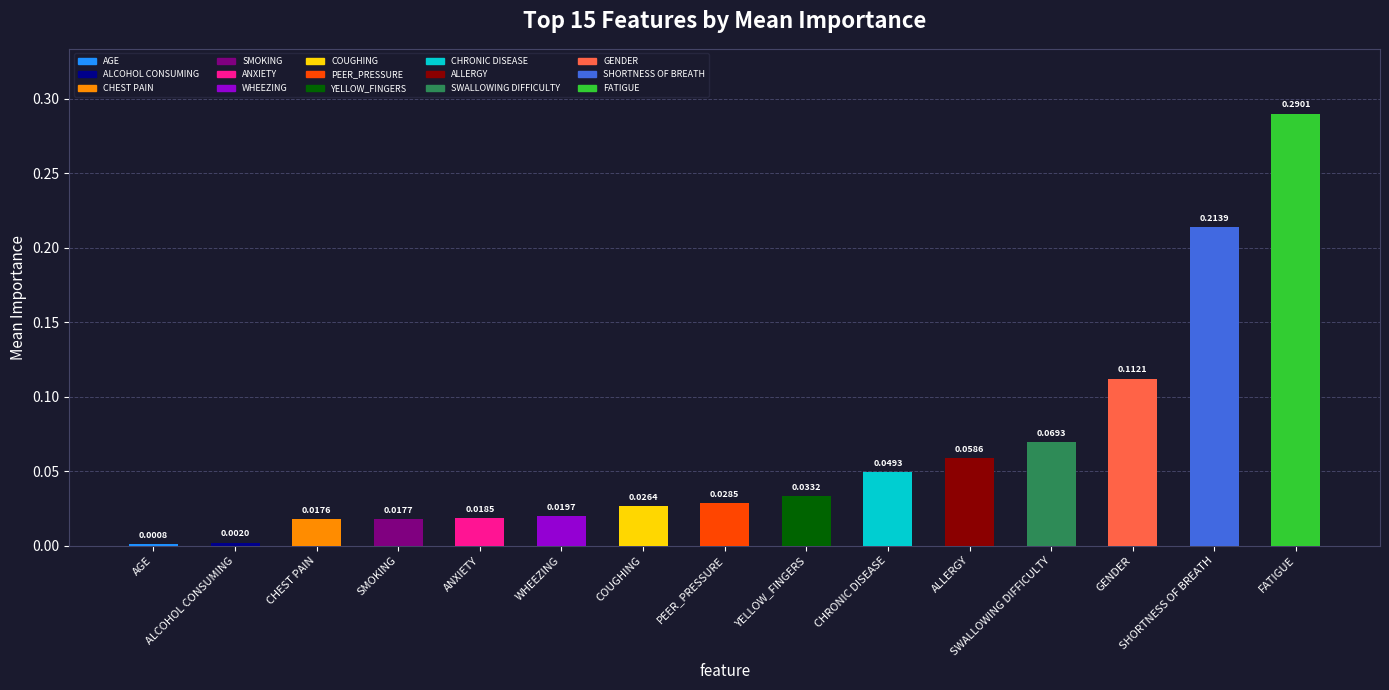

Is it true that the value at AGE is 0.0?

True